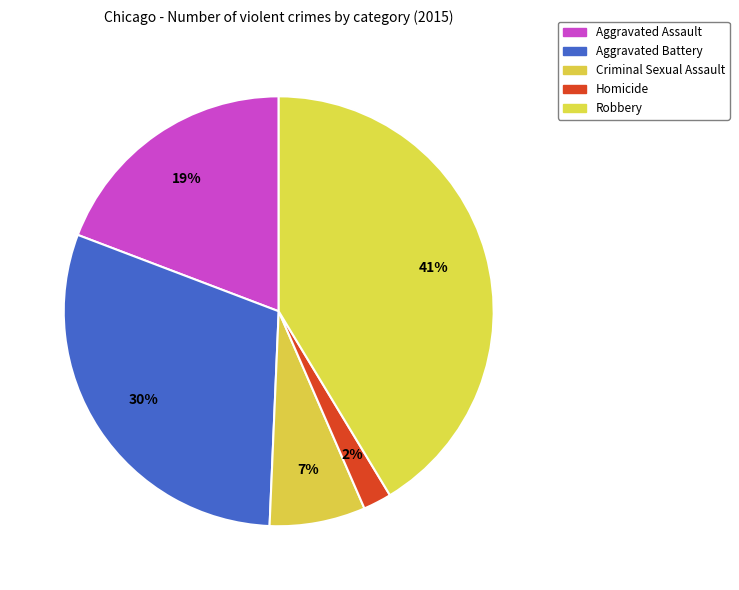

Count the number of slices in the pie.

5